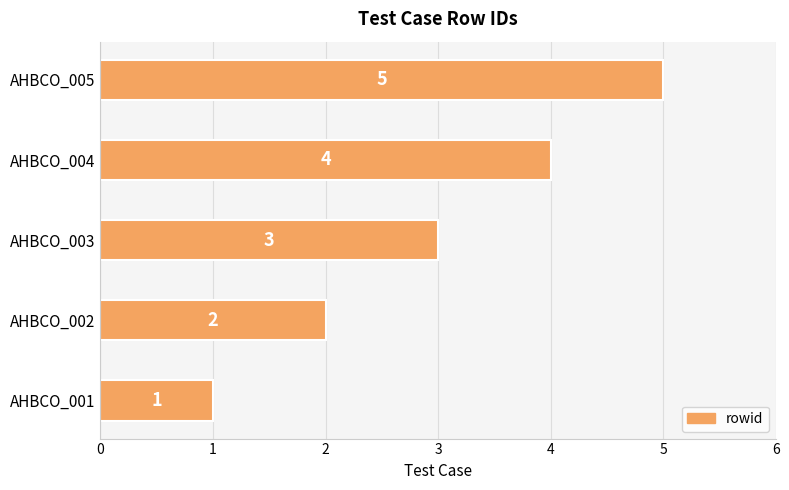

What is the average value?

3